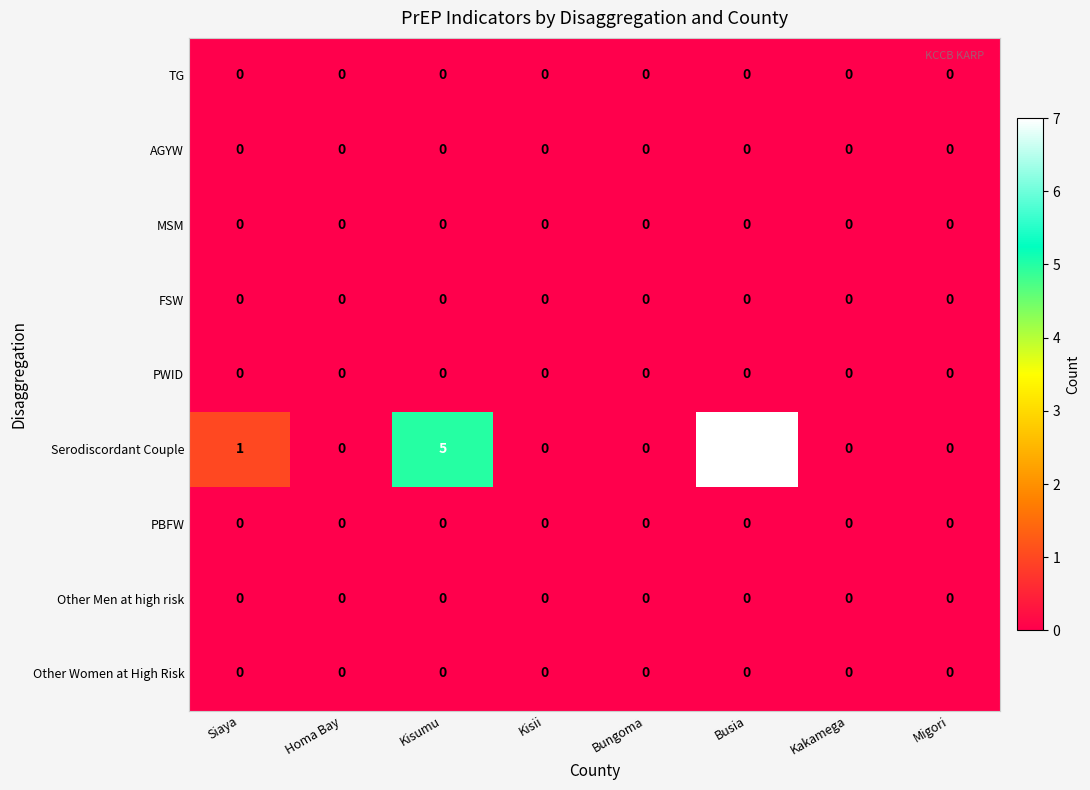

How many categories are shown in the chart?

8